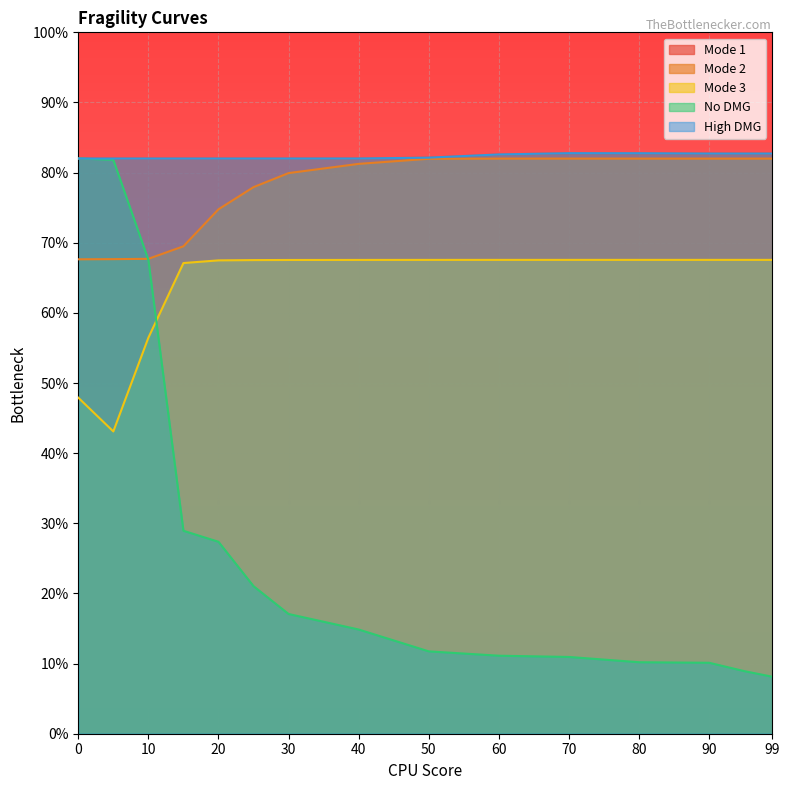

Is it true that Mode 1 equals 0.5 at 60?

False